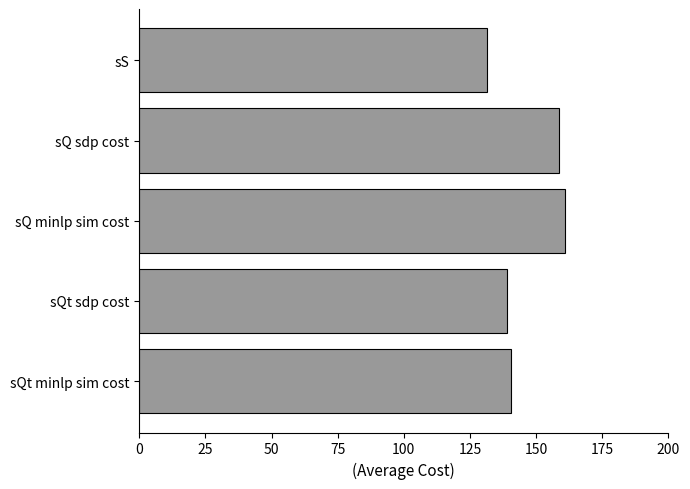

At which label is the value closest to 146?

sQt minlp sim cost